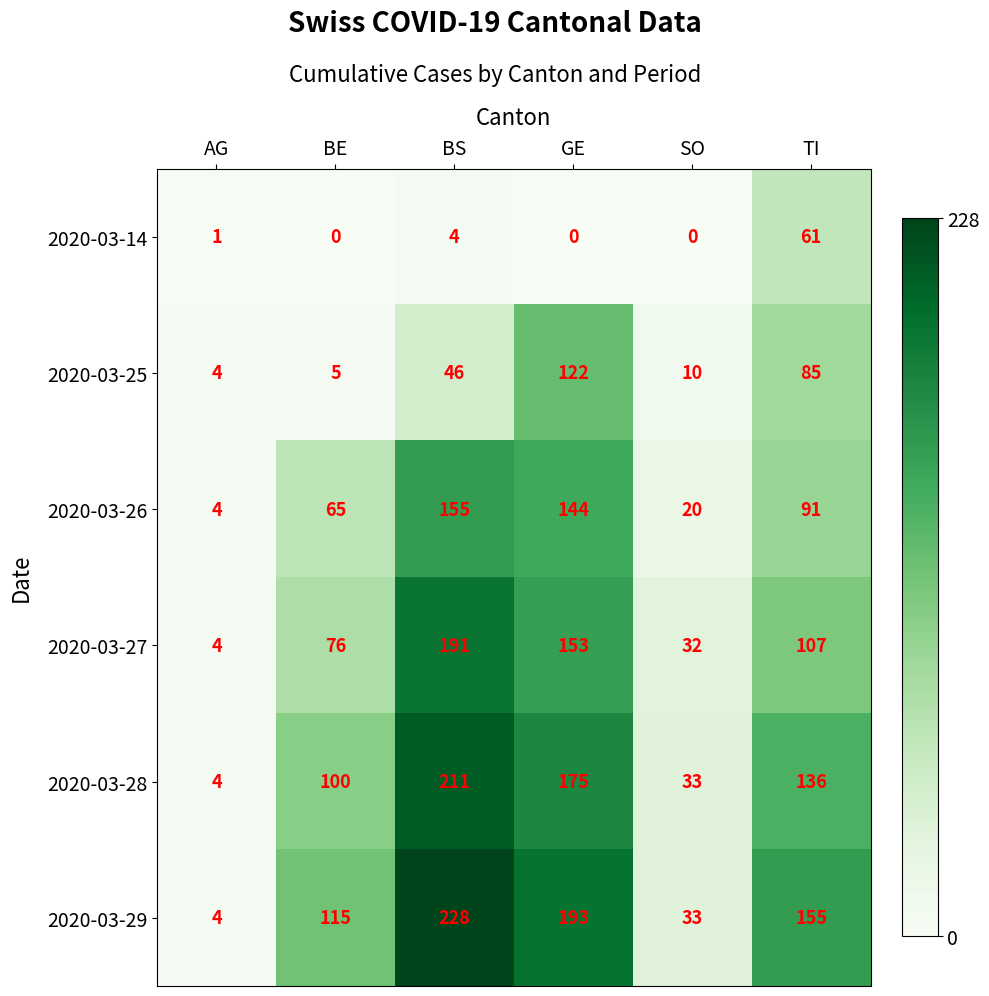

Read the 2020-03-29 value at SO, to the nearest 5.

35